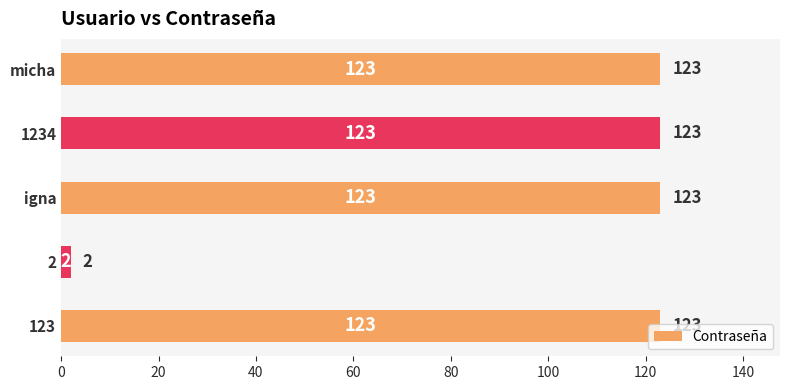

Approximately how many times larger is the value at micha compared to 123?

1.0